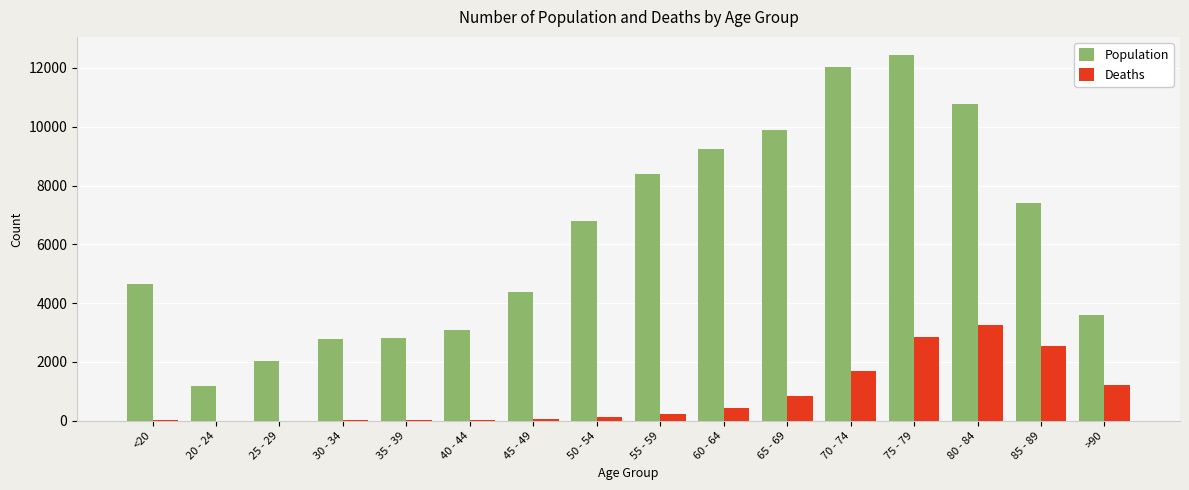

At which label does Population reach its peak?

75 - 79